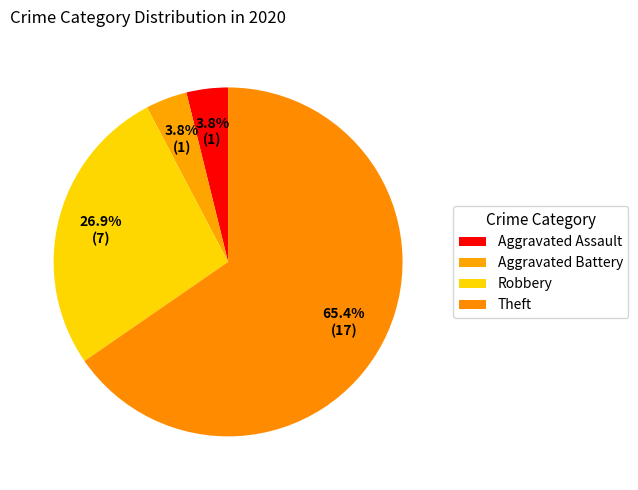

How many slices are in this pie chart?

4